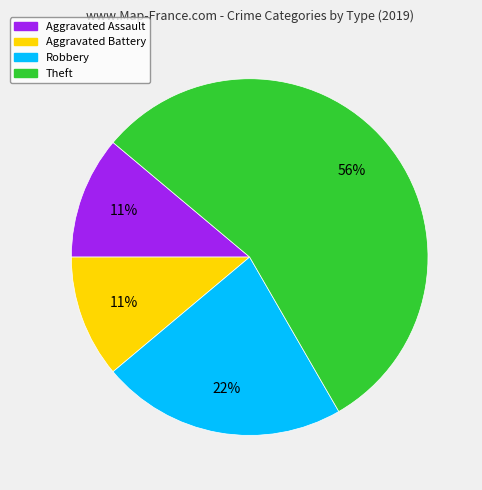

The Theft slice represents 56% of the pie. True or false?

True